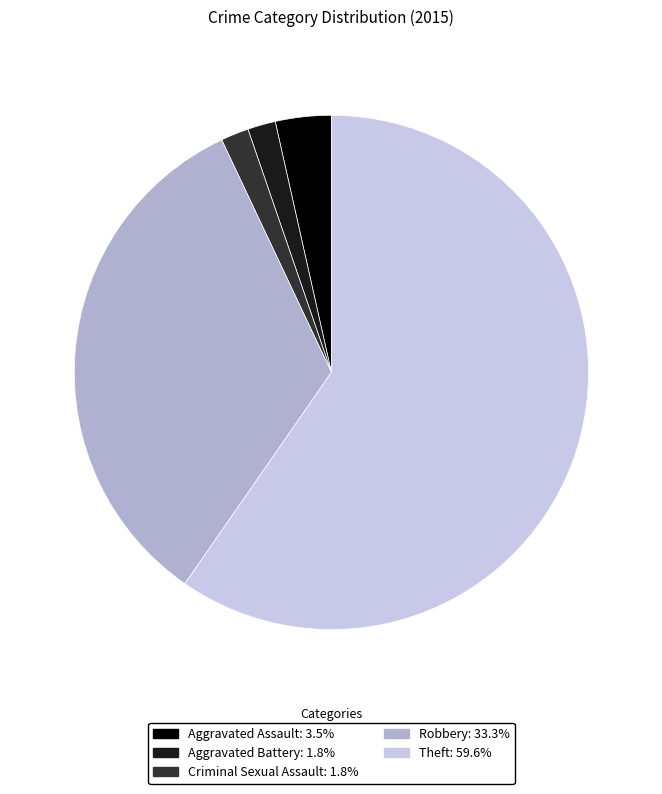

Is there any slice that represents more than half of the pie?

Yes